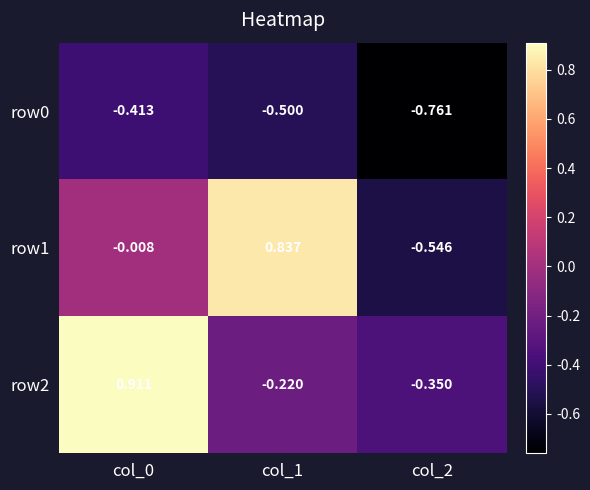

Is the value of row2 at col_2 greater than the value of row0 at col_0?

Yes